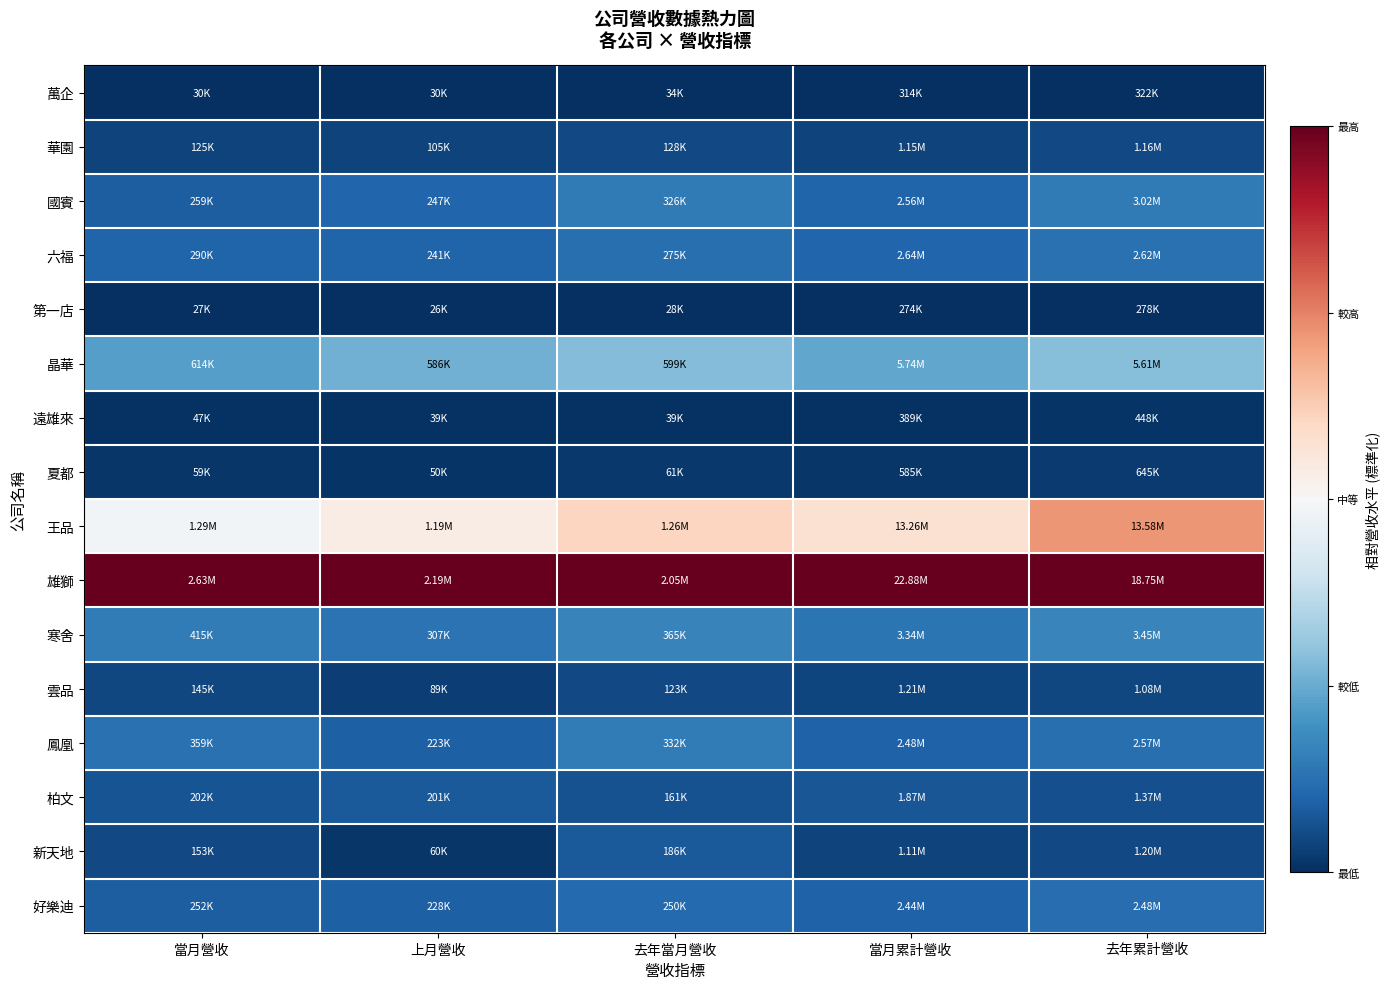

Reading left to right, list all the values displayed in this chart.

萬企: 當月營收=0.0	上月營收=0.0	去年當月營收=0.0	當月累計營收=0.0	去年累計營收=0.0
華園: 當月營收=0.0	上月營收=0.0	去年當月營收=0.0	當月累計營收=0.0	去年累計營收=0.0
國賓: 當月營收=0.1	上月營收=0.1	去年當月營收=0.1	當月累計營收=0.1	去年累計營收=0.1
六福: 當月營收=0.1	上月營收=0.1	去年當月營收=0.1	當月累計營收=0.1	去年累計營收=0.1
第一店: 當月營收=0.0	上月營收=0.0	去年當月營收=0.0	當月累計營收=0.0	去年累計營收=0.0
晶華: 當月營收=0.2	上月營收=0.3	去年當月營收=0.3	當月累計營收=0.2	去年累計營收=0.3
遠雄來: 當月營收=0.0	上月營收=0.0	去年當月營收=0.0	當月累計營收=0.0	去年累計營收=0.0
夏都: 當月營收=0.0	上月營收=0.0	去年當月營收=0.0	當月累計營收=0.0	去年累計營收=0.0
王品: 當月營收=0.5	上月營收=0.5	去年當月營收=0.6	當月累計營收=0.6	去年累計營收=0.7
雄獅: 當月營收=1.0	上月營收=1.0	去年當月營收=1.0	當月累計營收=1.0	去年累計營收=1.0
寒舍: 當月營收=0.1	上月營收=0.1	去年當月營收=0.2	當月累計營收=0.1	去年累計營收=0.2
雲品: 當月營收=0.0	上月營收=0.0	去年當月營收=0.0	當月累計營收=0.0	去年累計營收=0.0
鳳凰: 當月營收=0.1	上月營收=0.1	去年當月營收=0.2	當月累計營收=0.1	去年累計營收=0.1
柏文: 當月營收=0.1	上月營收=0.1	去年當月營收=0.1	當月累計營收=0.1	去年累計營收=0.1
新天地: 當月營收=0.0	上月營收=0.0	去年當月營收=0.1	當月累計營收=0.0	去年累計營收=0.0
好樂迪: 當月營收=0.1	上月營收=0.1	去年當月營收=0.1	當月累計營收=0.1	去年累計營收=0.1